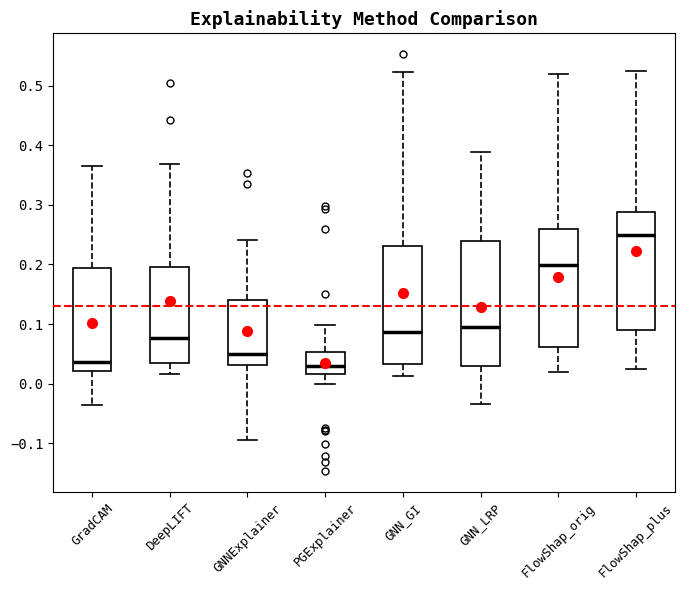

Reading left to right, transcribe this box plot: for each box, give where its median line is, the range the box spans, and where its two whiskers end, as read against the y-axis. The values are not printed on the chart, so give them approximately, as read against the axis.

GradCAM: median 0.04, box 0.02 to 0.19, whiskers -0.04 to 0.37
DeepLIFT: median 0.08, box 0.03 to 0.20, whiskers 0.02 to 0.37
GNNExplainer: median 0.05, box 0.03 to 0.14, whiskers -0.09 to 0.24
PGExplainer: median 0.03, box 0.02 to 0.05, whiskers 0.00 to 0.10
GNN_GI: median 0.09, box 0.03 to 0.23, whiskers 0.01 to 0.52
GNN_LRP: median 0.09, box 0.03 to 0.24, whiskers -0.03 to 0.39
FlowShap_orig: median 0.20, box 0.06 to 0.26, whiskers 0.02 to 0.52
FlowShap_plus: median 0.25, box 0.09 to 0.29, whiskers 0.02 to 0.52